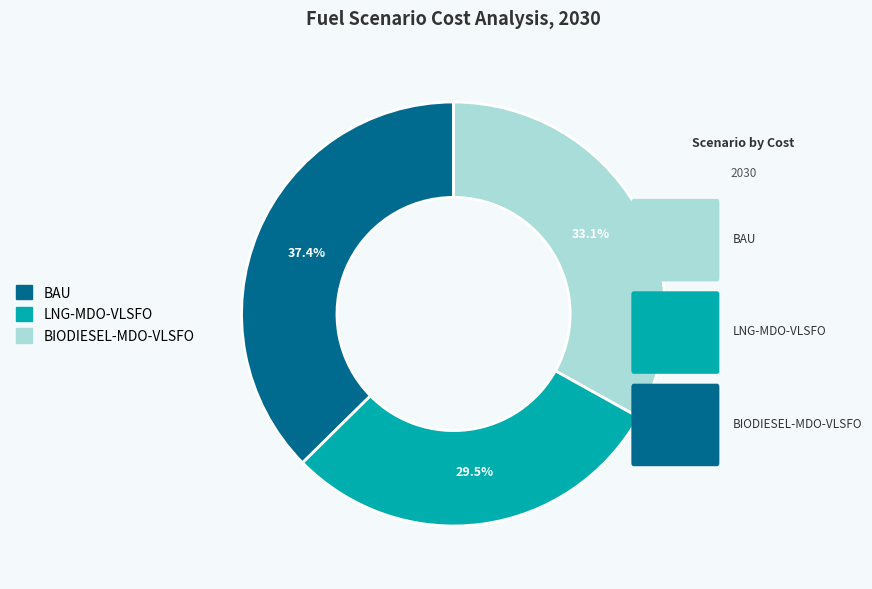

Does any single category account for the majority?

No